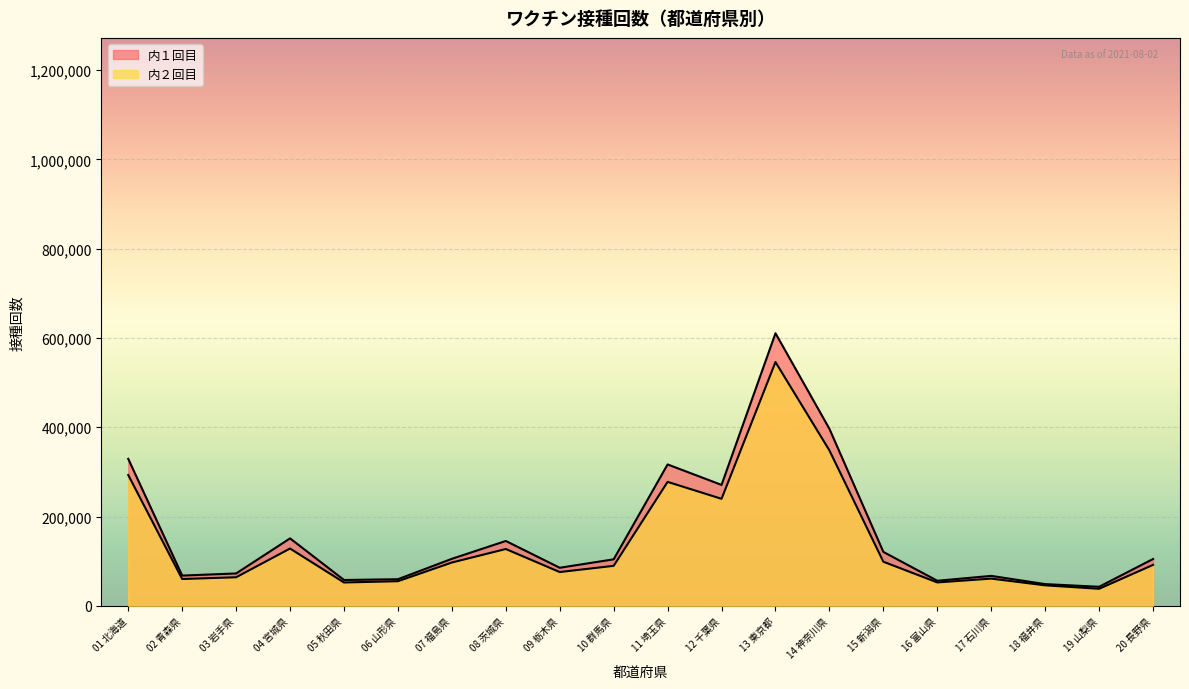

How many lines are shown in the chart?

2